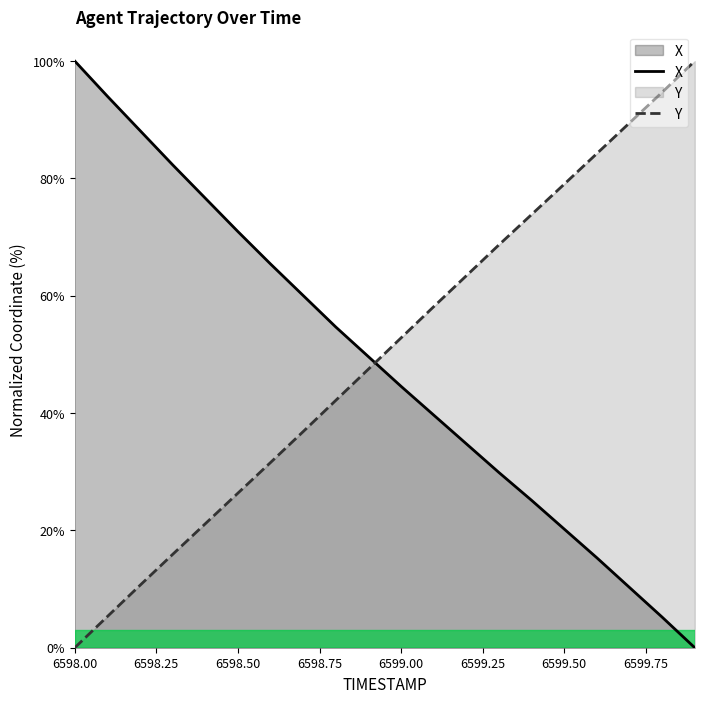

Reading left to right, transcribe all the data shown in this chart.

X: 100.0	94.0	88.2	82.3	76.6	70.9	65.4	60.0	54.7	49.6	44.5	39.7	34.8	29.9	25.1	20.2	15.3	10.3	5.2	0.0
Y: 0.0	5.3	10.6	15.9	21.1	26.4	31.6	36.8	42.2	47.5	52.8	58.1	63.4	68.7	73.8	79.0	84.2	89.5	94.7	100.0